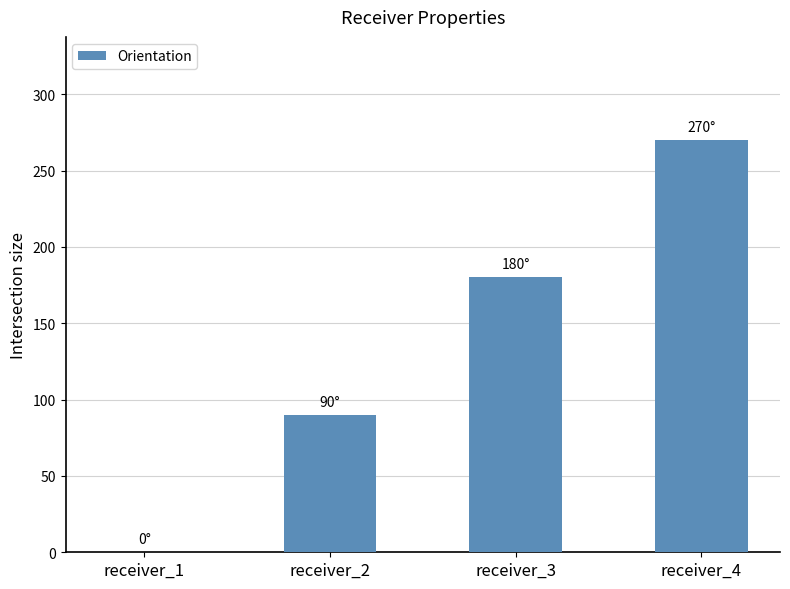

True or false: the data shows 27 at receiver_2.

False